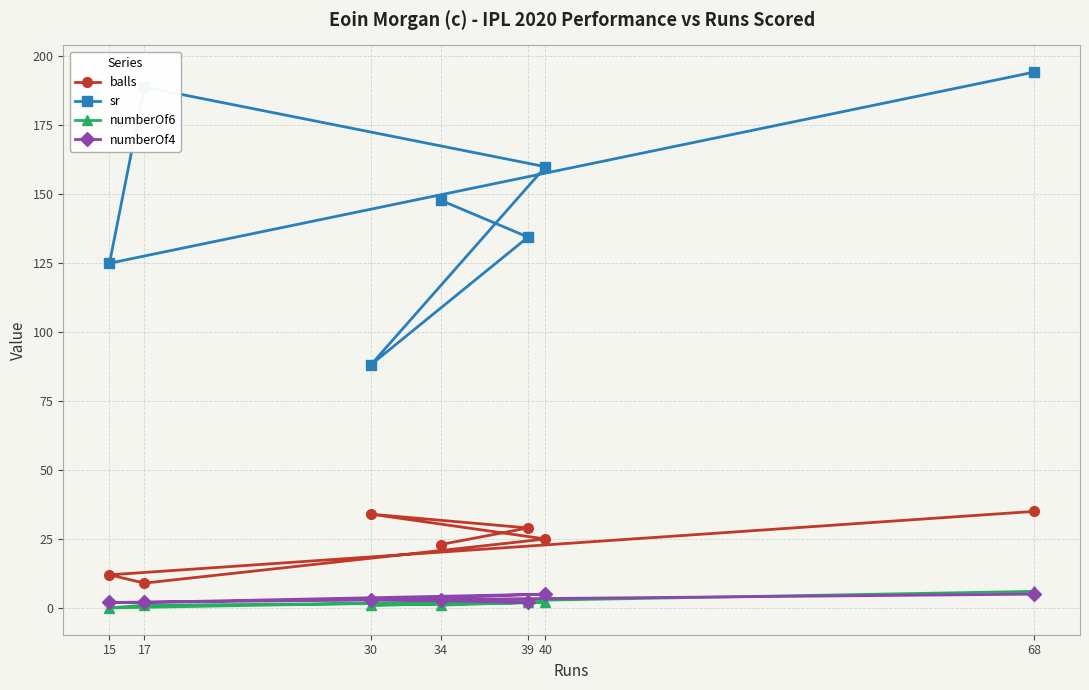

At 40, list the series in order from smallest to largest.

numberOf6, numberOf4, balls, sr